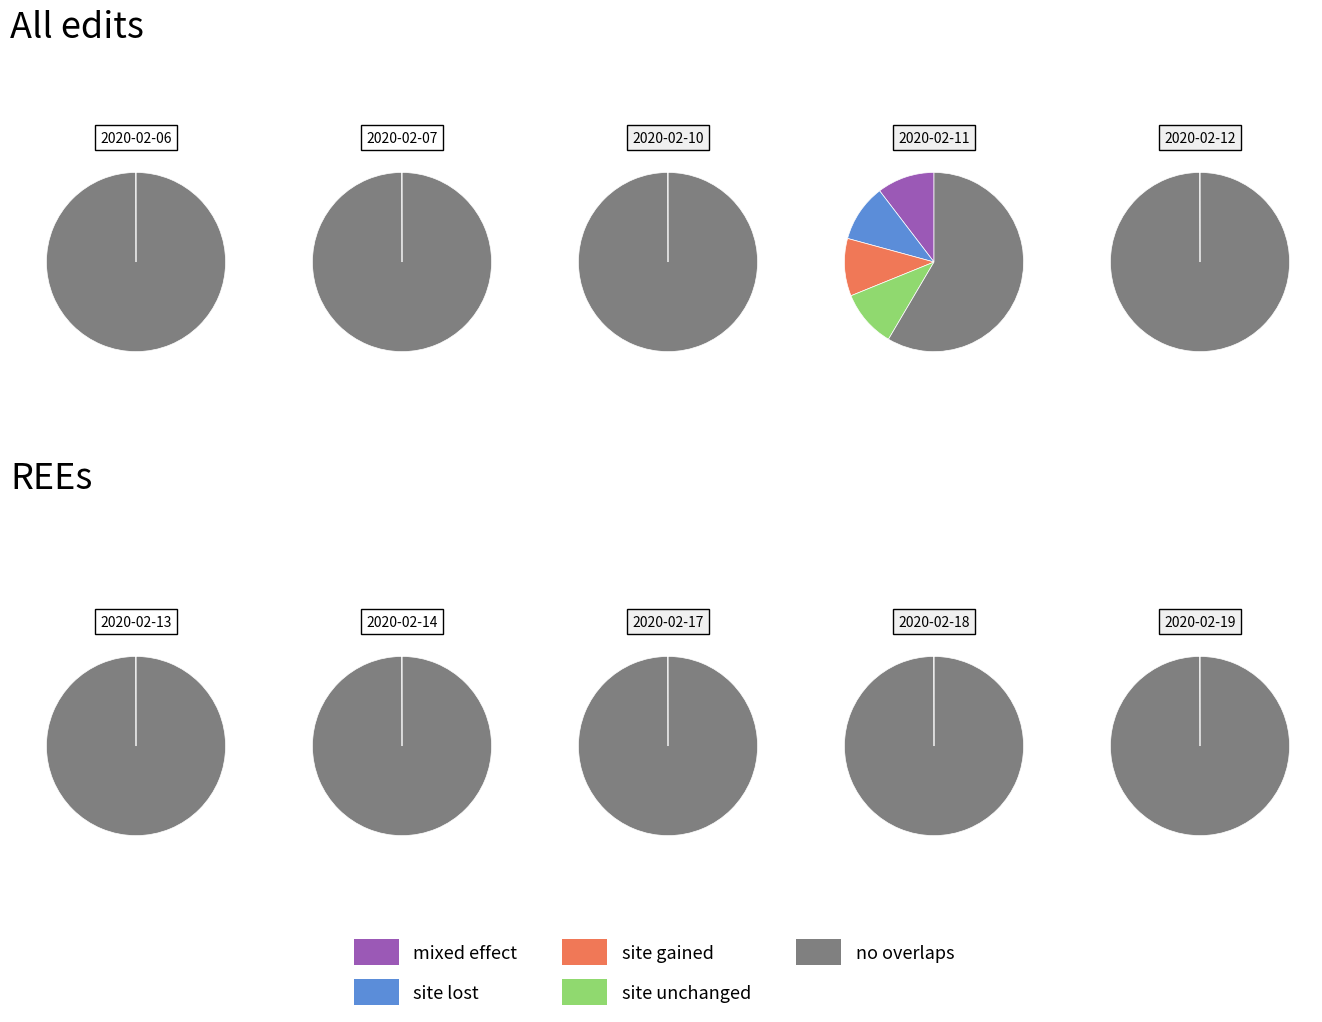

Does 7 represent more than half of the total?

No